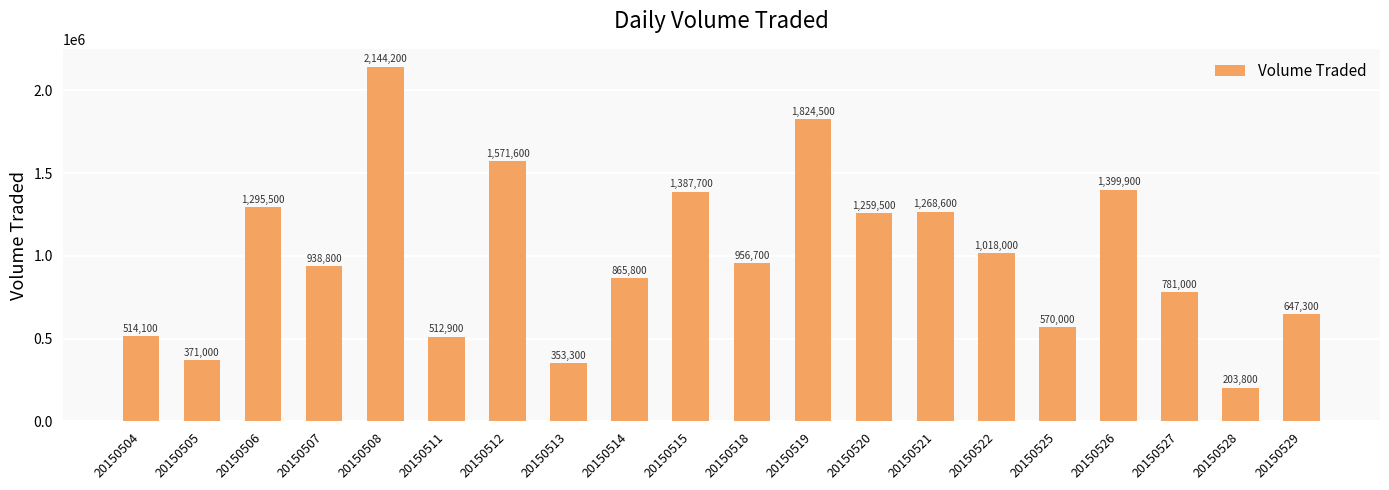

List the labels in order of value, smallest first.

20150528, 20150513, 20150505, 20150511, 20150504, 20150525, 20150529, 20150527, 20150514, 20150507, 20150518, 20150522, 20150520, 20150521, 20150506, 20150515, 20150526, 20150512, 20150519, 20150508